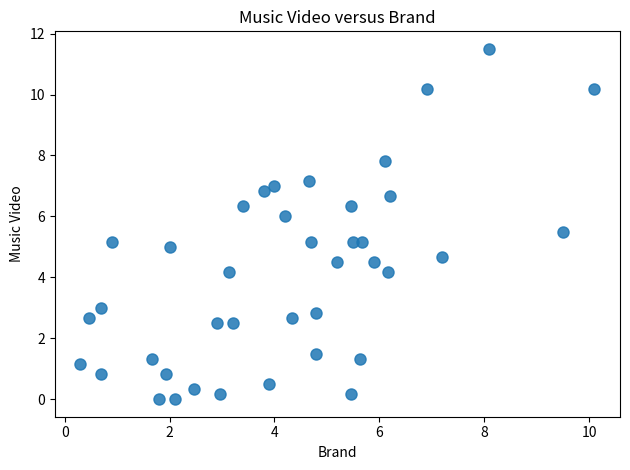

What is the range of Y values (max minus min)?

11.5